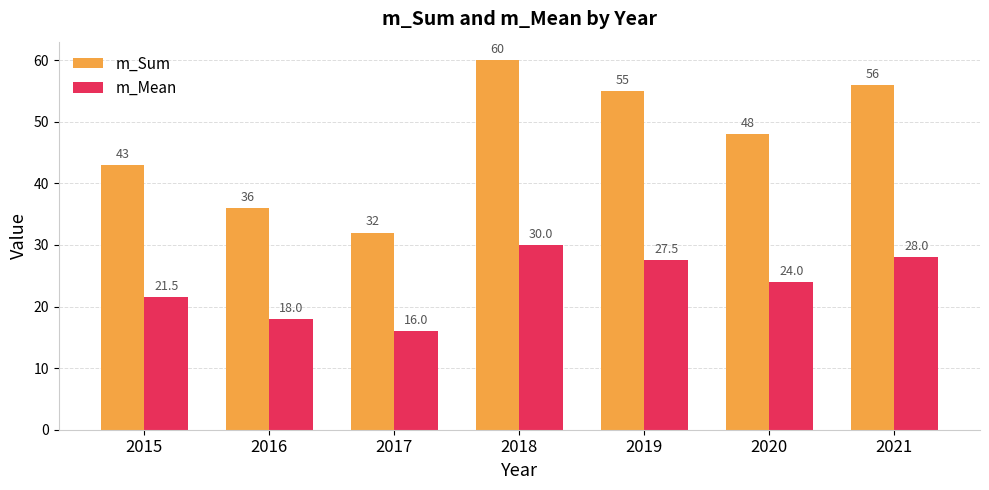

List the series in order of their peak value, highest first.

m_Sum, m_Mean